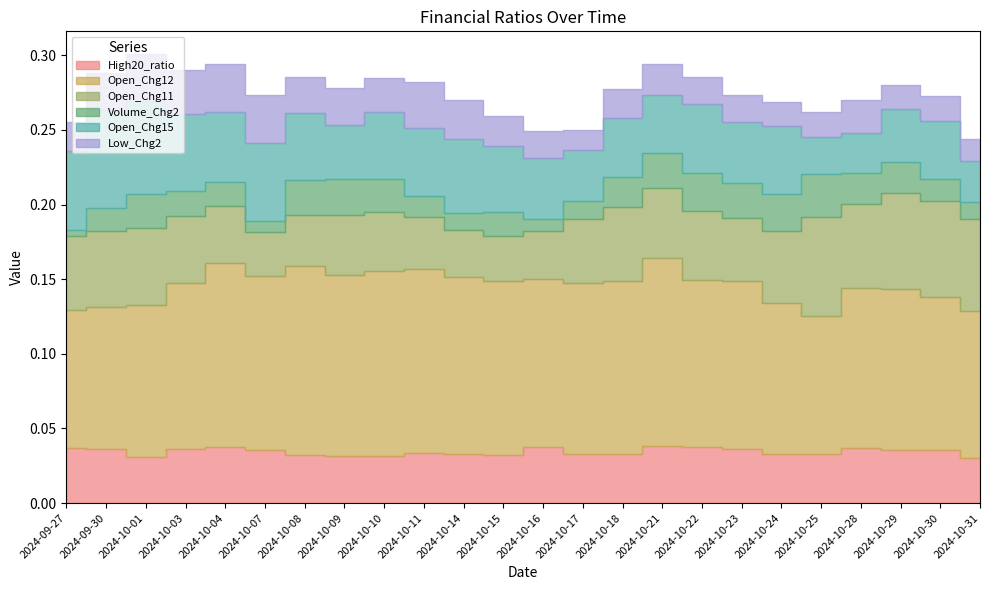

Rank the categories by High20_ratio value from highest to lowest.

2024-10-21, 2024-10-04, 2024-10-22, 2024-10-16, 2024-10-28, 2024-09-27, 2024-10-03, 2024-09-30, 2024-10-23, 2024-10-29, 2024-10-30, 2024-10-07, 2024-10-11, 2024-10-18, 2024-10-14, 2024-10-25, 2024-10-24, 2024-10-17, 2024-10-15, 2024-10-08, 2024-10-10, 2024-10-09, 2024-10-01, 2024-10-31